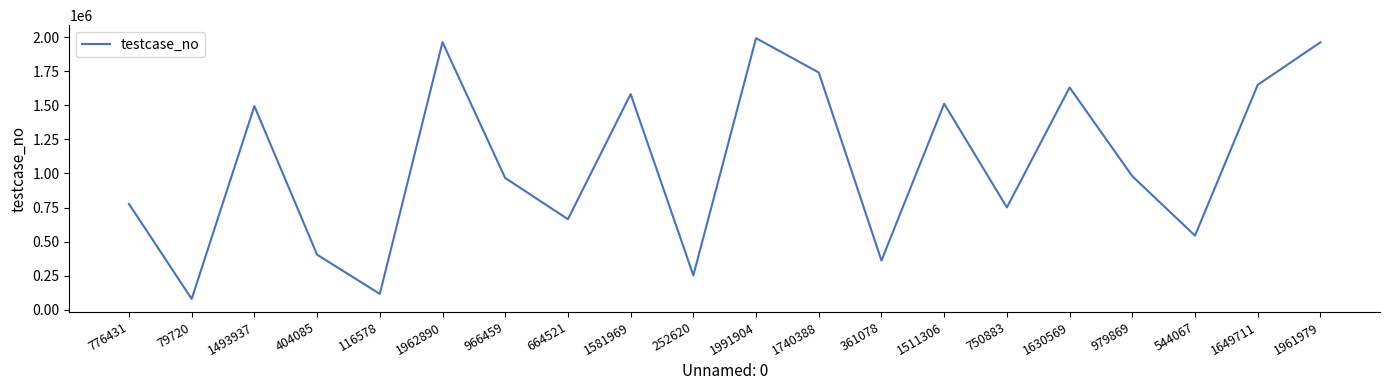

What is the minimum value shown in the chart?

79721